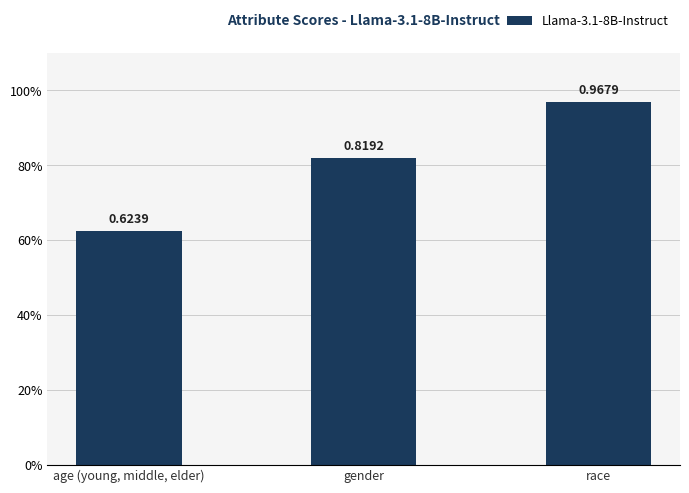

Reading left to right, transcribe all the data shown in this chart.

0.6	0.8	1.0